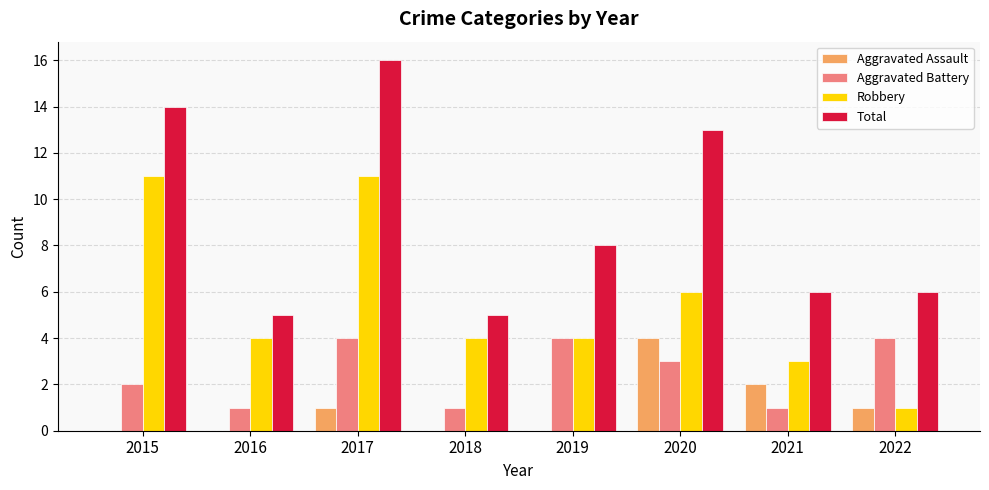

At which label does Aggravated Assault reach its peak?

2020